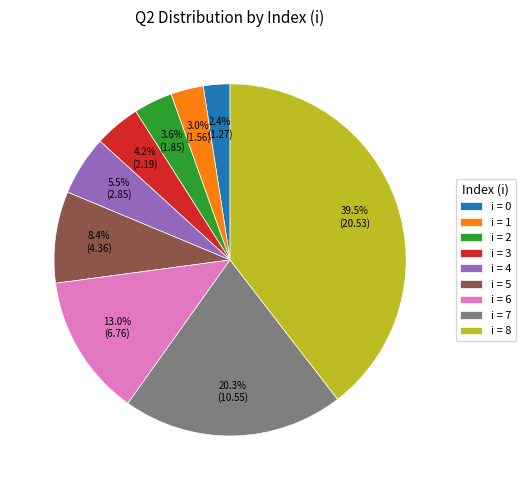

Combined, do i = 2 and i = 7 account for over 50%?

No